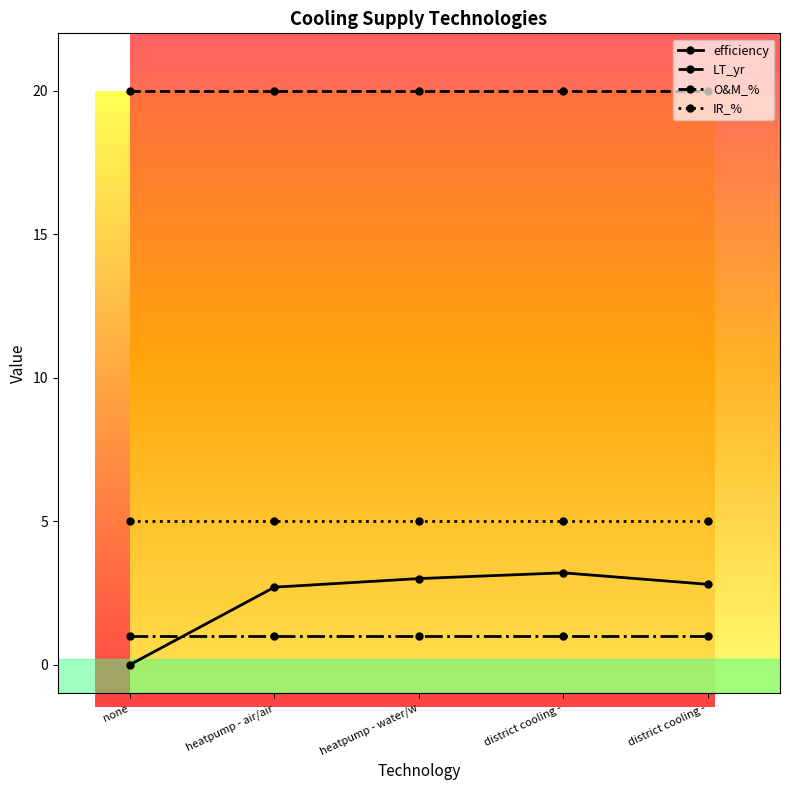

What is the total value across all series at 200?

28.7